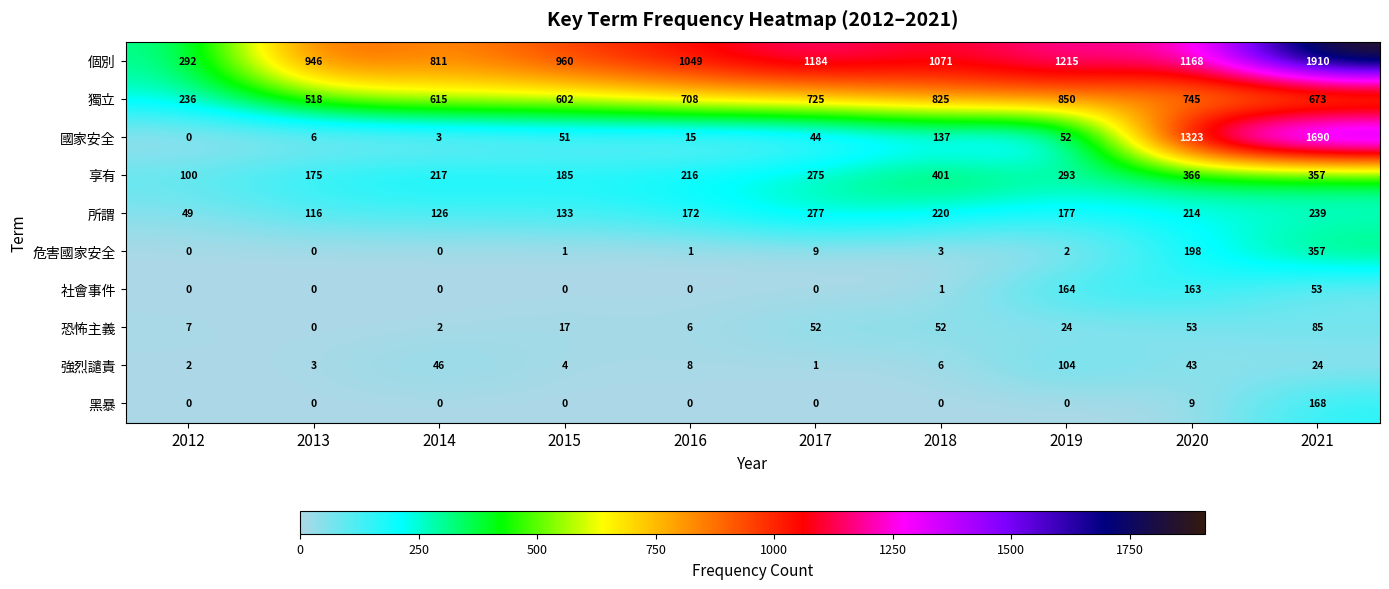

Is it true that 強烈譴責 equals 62 at 2020?

False